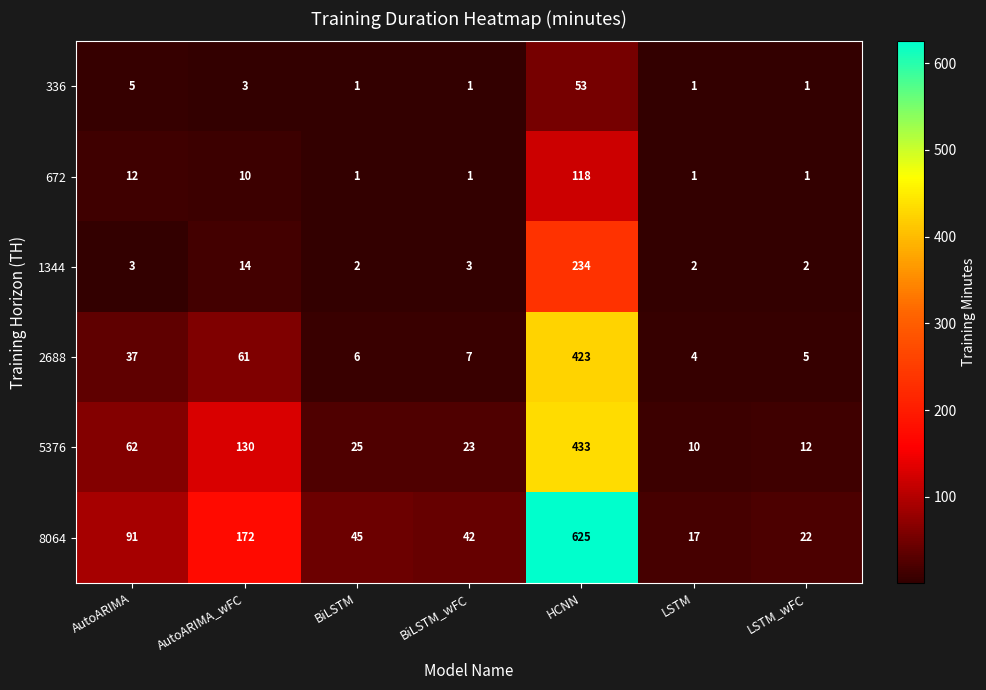

The 8064 series shows 17 at LSTM. True or false?

True